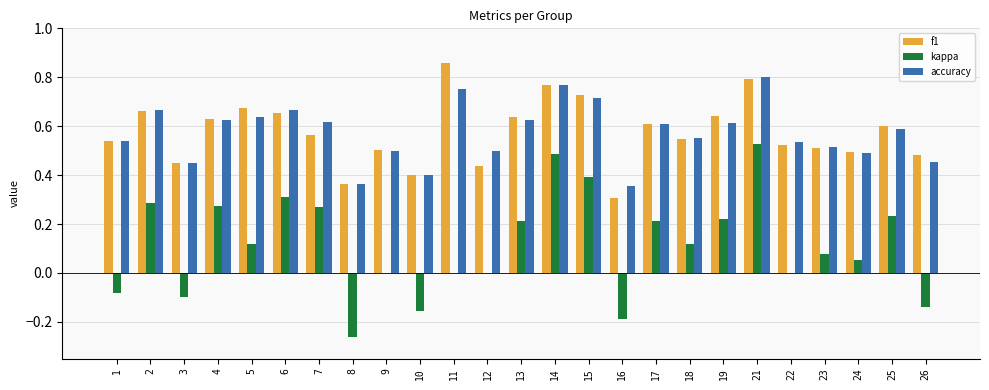

At which label does kappa first exceed 0?

2